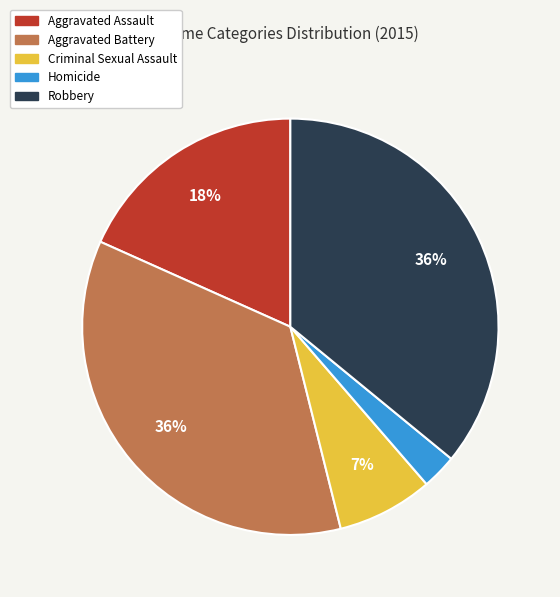

How many slices are in this pie chart?

5